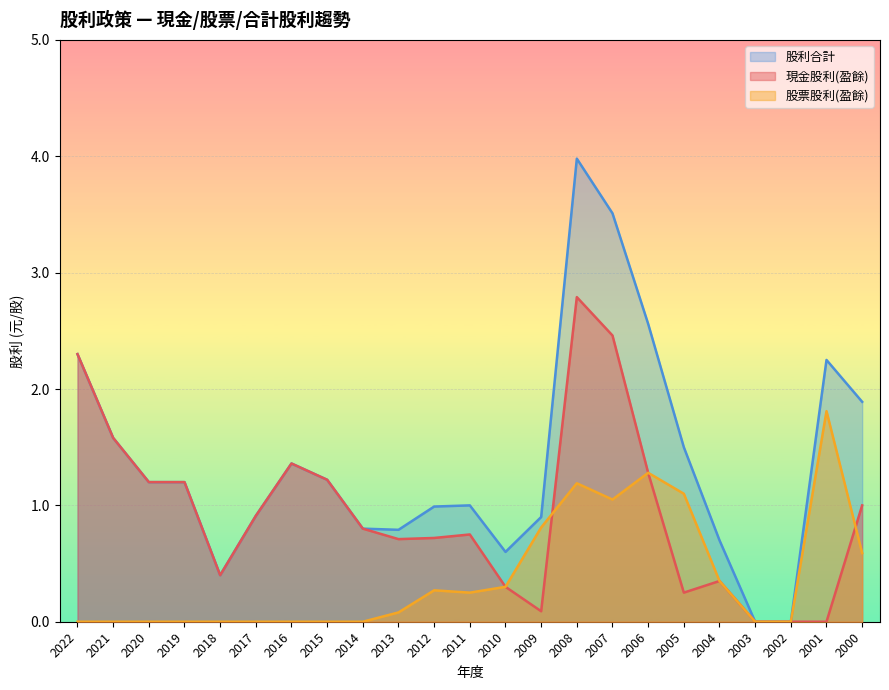

Rank the series by their average value, from highest to lowest.

股利合計, 現金股利(盈餘), 股票股利(盈餘)